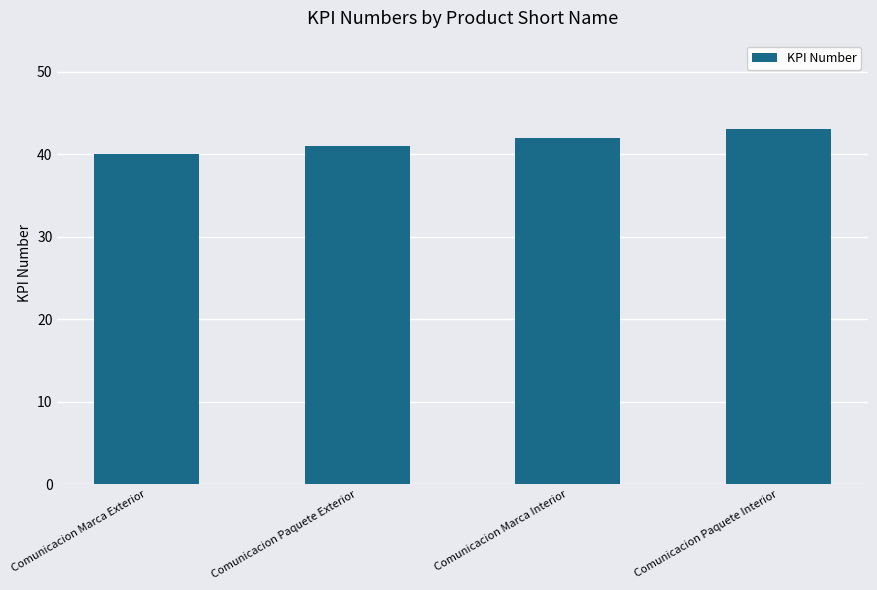

Which label corresponds to the smallest value in the chart?

Comunicacion Marca Exterior